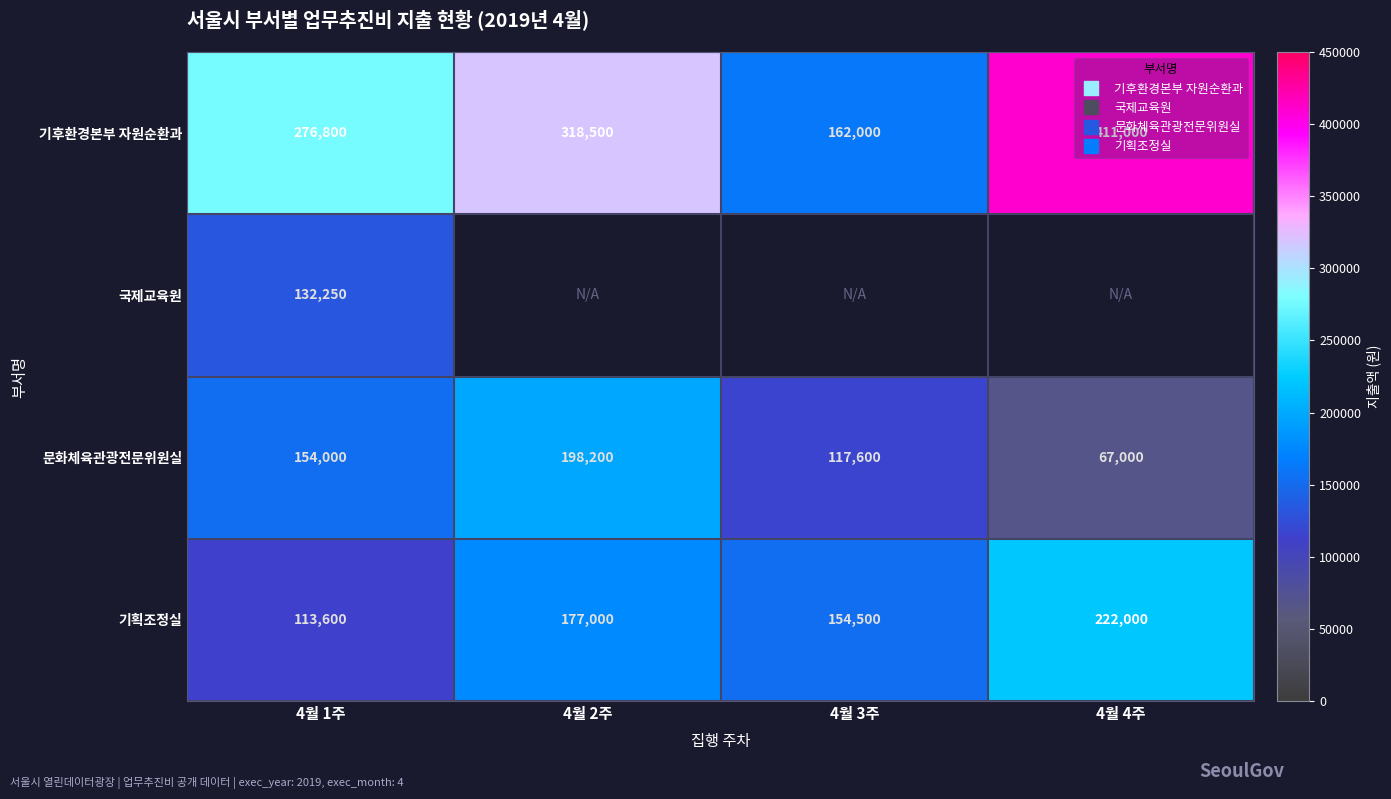

Is the value of 문화체육관광전문위원실 at 4월 4주 greater than the value of 기획조정실 at 4월 2주?

No